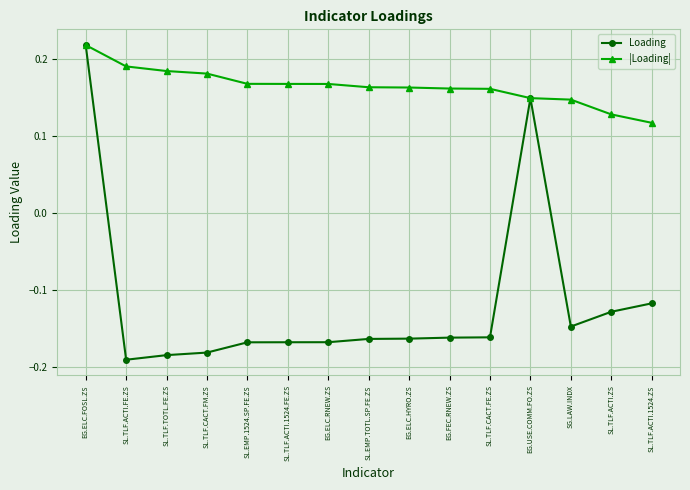

What is the difference between the highest and lowest values at SL.TLF.CACT.FM.ZS?

0.4